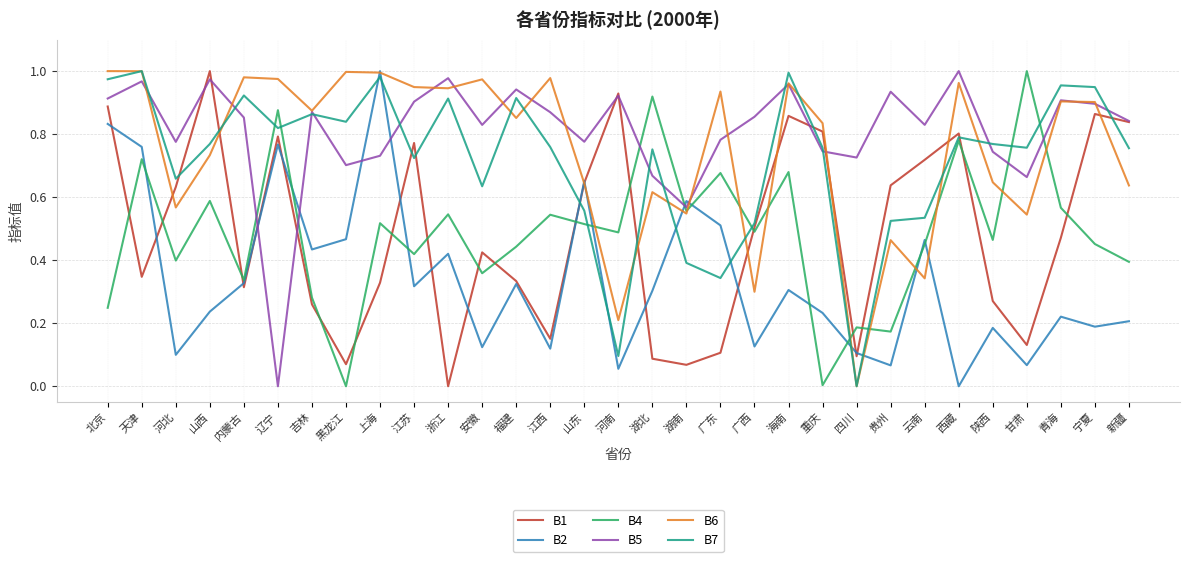

Which series changed the most between 山西 and 河南?

B7